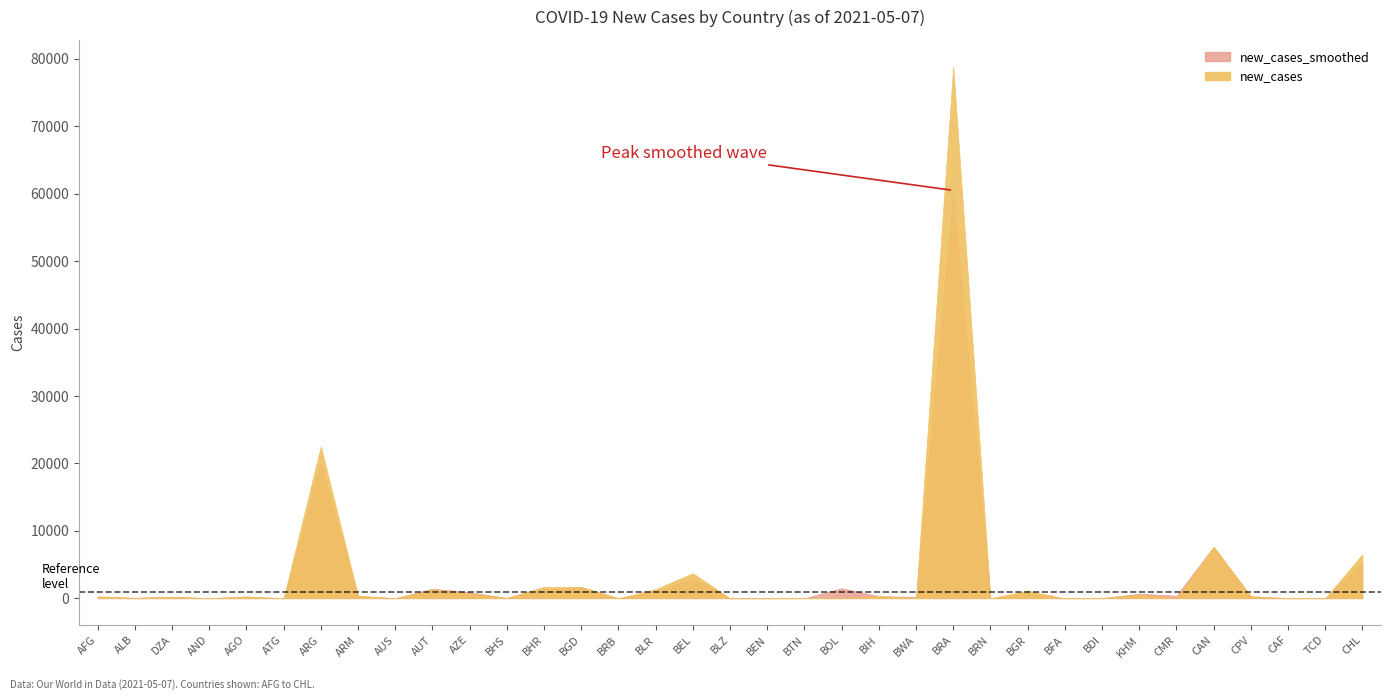

The value of new_cases_smoothed at BHS is 45.7. True or false?

True